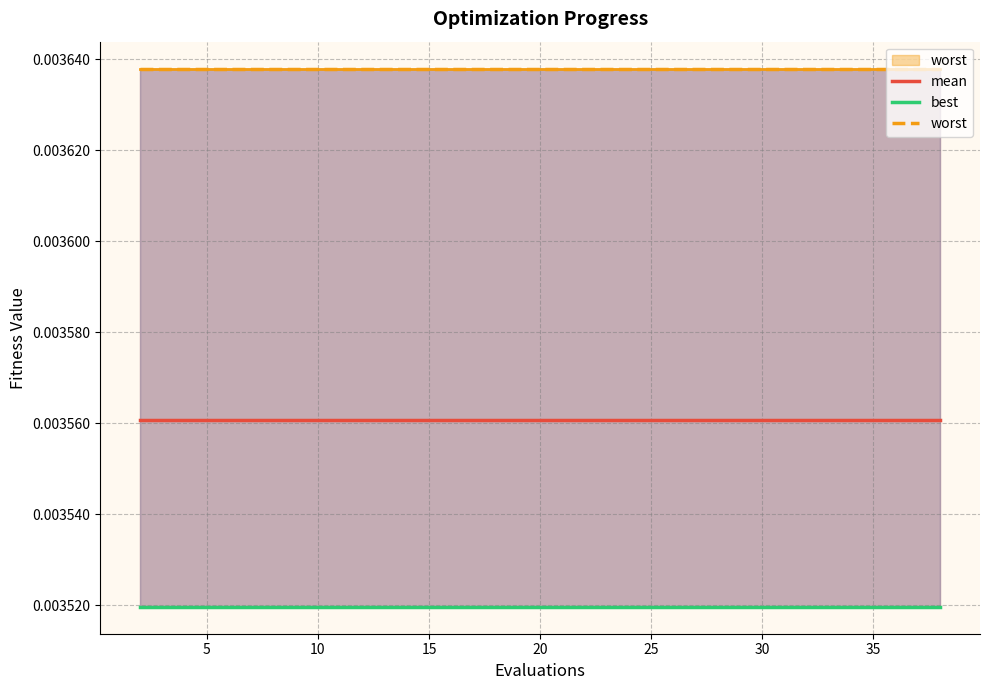

List the series in order of their peak value, lowest first.

best, mean, worst